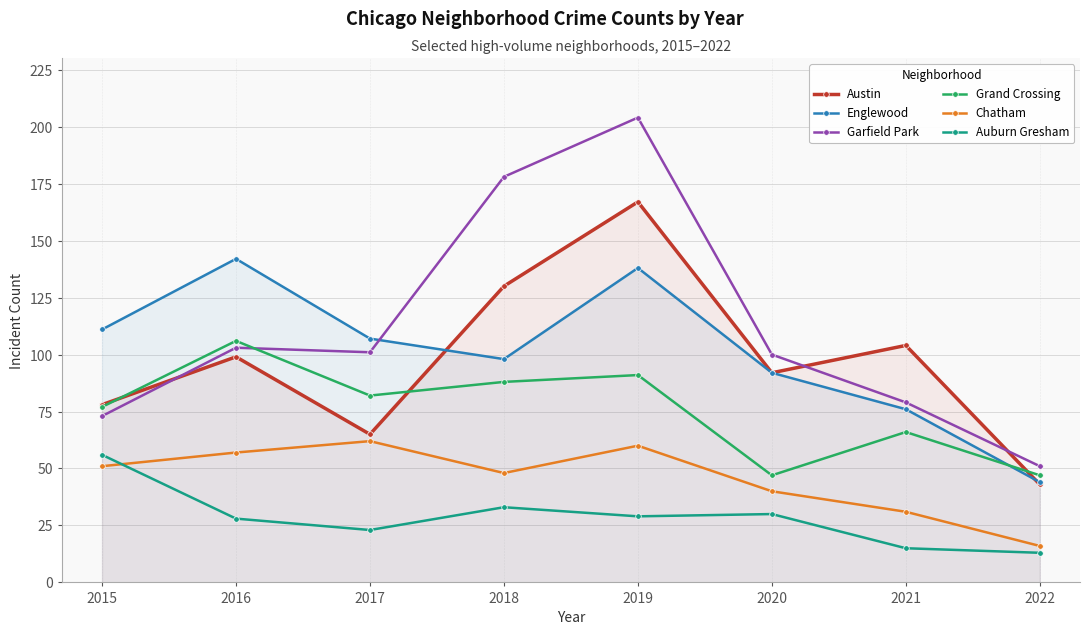

What is the difference between the highest and lowest values at 2020?

70